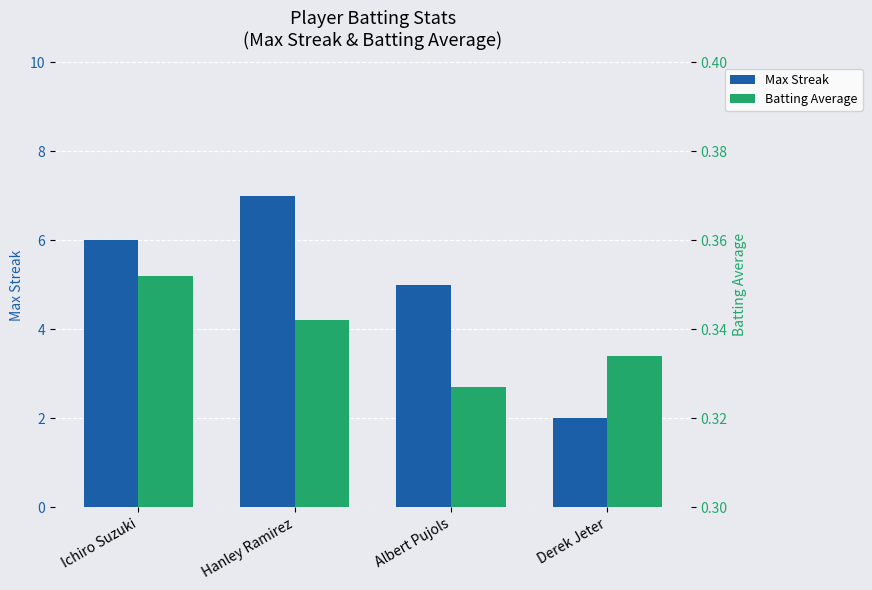

What is the label of the 1st bar from the left?

Ichiro Suzuki